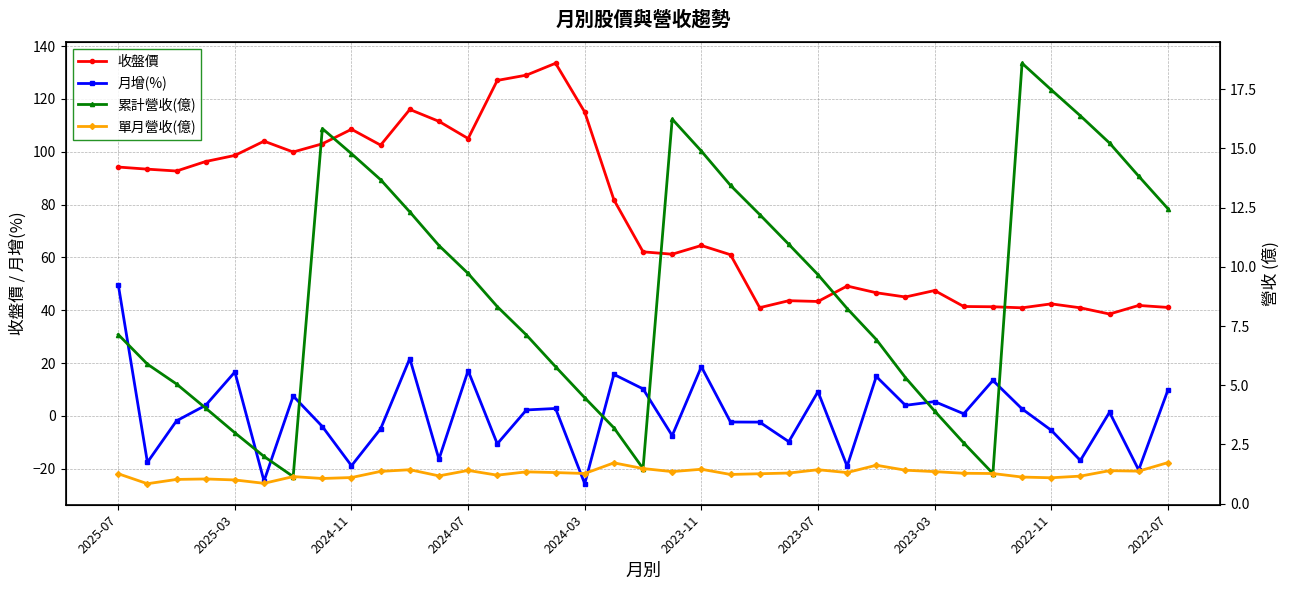

Which series ends up on top after the final intersection of 單月營收(億) and 月增(%)?

月增(%)